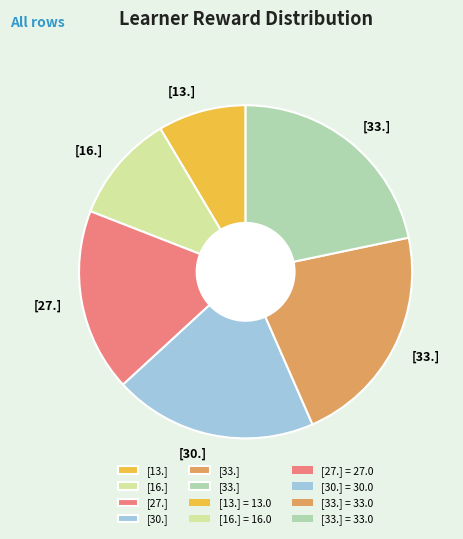

How many segments does this pie chart have?

6